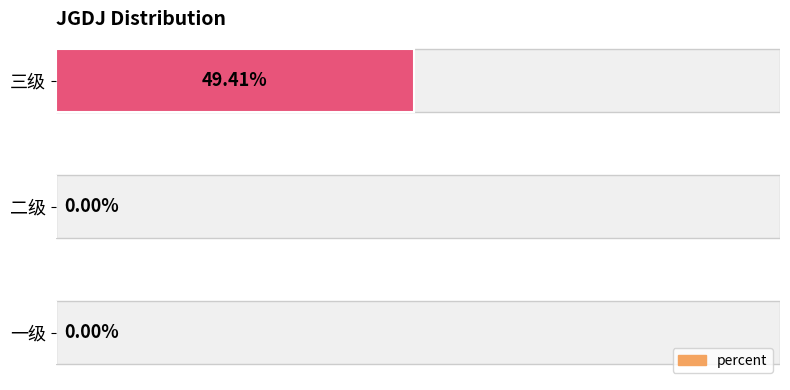

What is the sum of all values?

0.5